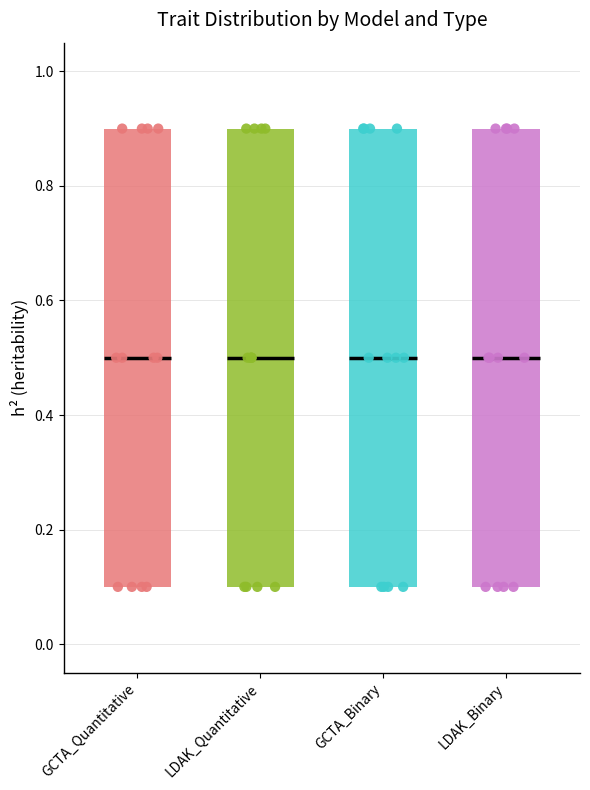

Reading left to right, transcribe this box plot: for each box, give where its median line is, the range the box spans, and where its two whiskers end, as read against the y-axis. The values are not printed on the chart, so give them approximately, as read against the axis.

GCTA_Quantitative: median 0.5, box 0.1 to 0.9, whiskers 0.1 to 0.9
LDAK_Quantitative: median 0.5, box 0.1 to 0.9, whiskers 0.1 to 0.9
GCTA_Binary: median 0.5, box 0.1 to 0.9, whiskers 0.1 to 0.9
LDAK_Binary: median 0.5, box 0.1 to 0.9, whiskers 0.1 to 0.9